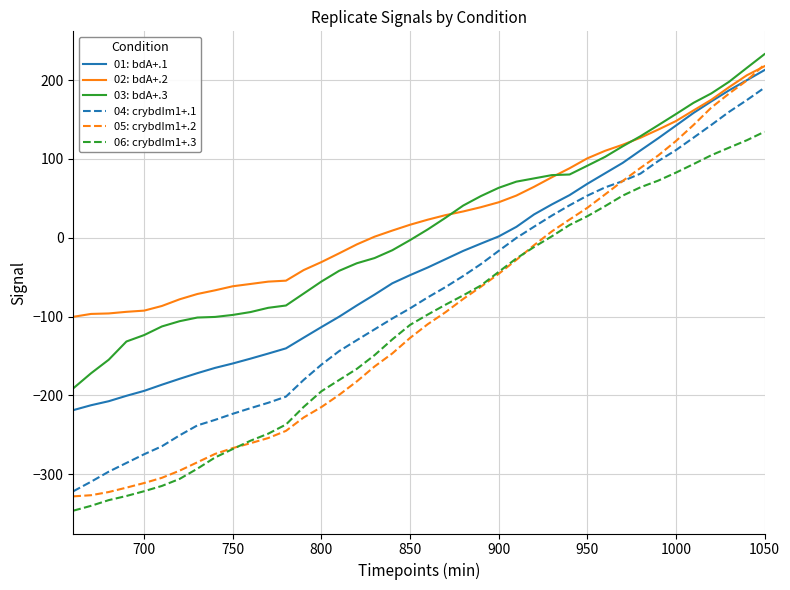

Which series has the largest range (max minus min)?

05: crybdIm1+.2